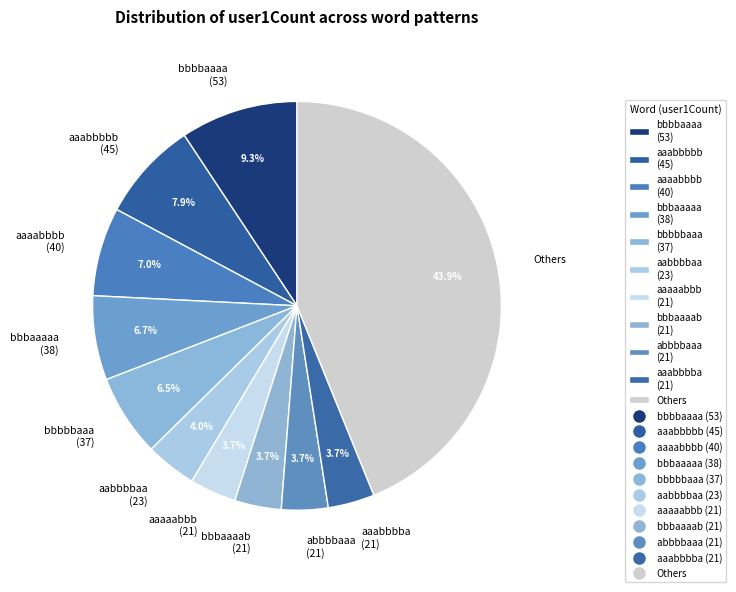

What portion of the pie excludes bbbbbaaa (37)?

93.5%